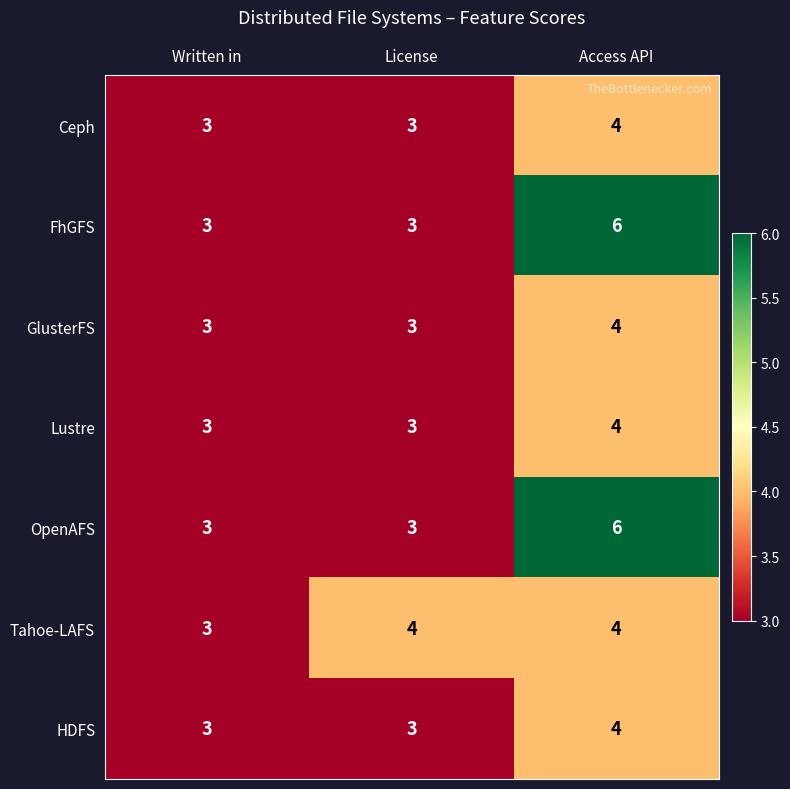

Is the value of GlusterFS at Access API greater than the value of FhGFS at Access API?

No